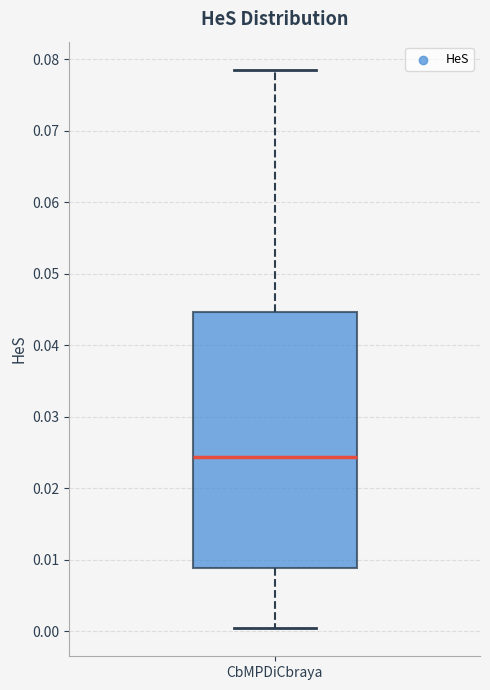

Where is the lower edge of the box for CbMPDiCbraya on the y-axis? The values are not printed on the chart, so give them approximately, as read against the axis.

0.009